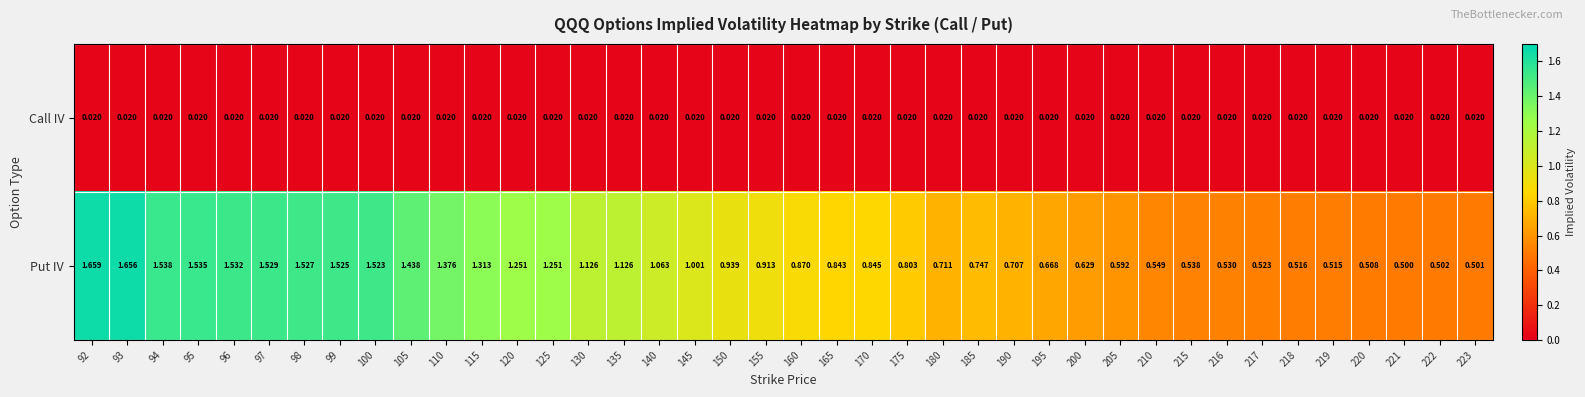

Is the value of Call IV at 140 greater than the value of Put IV at 165?

No